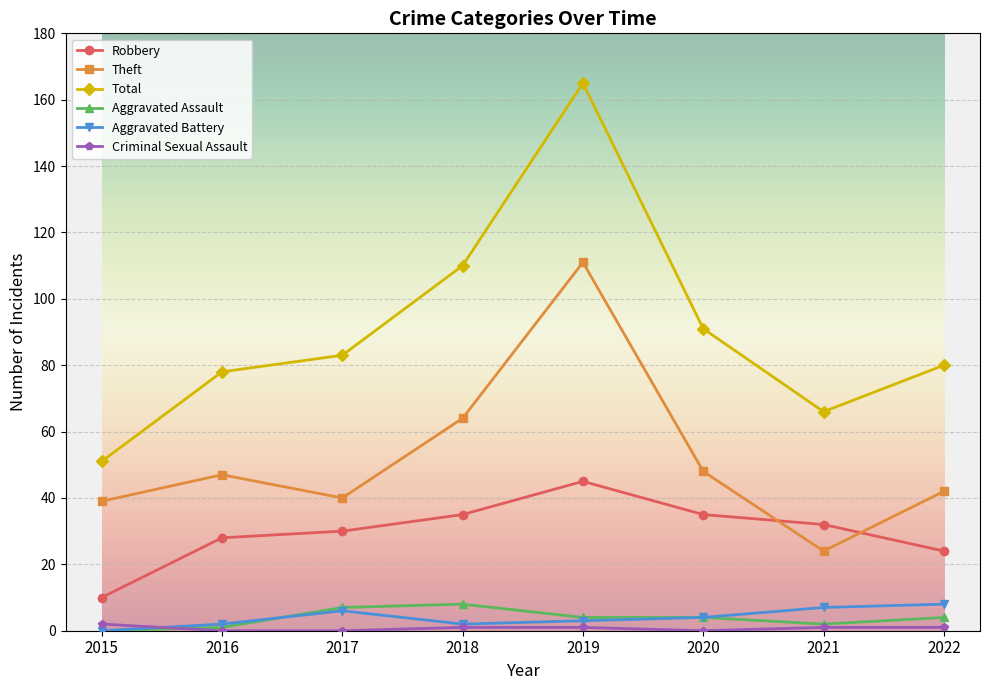

Is it true that Criminal Sexual Assault equals 0 at 2017?

True